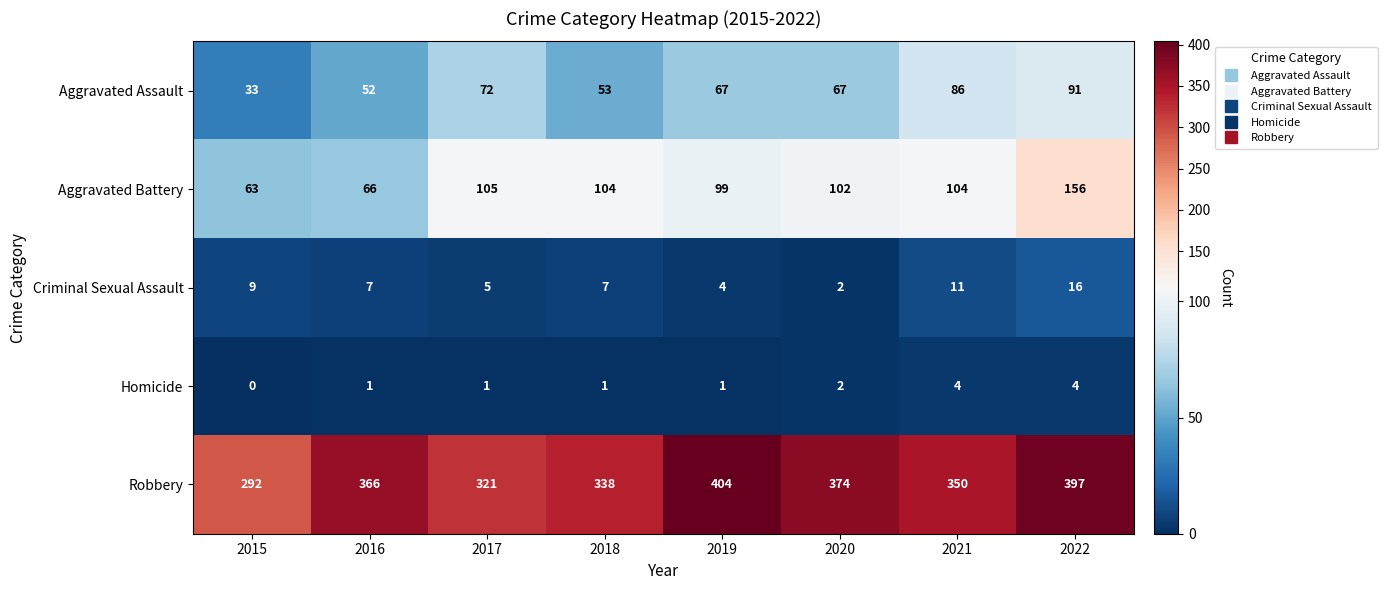

Read the Criminal Sexual Assault value at 2022.

16